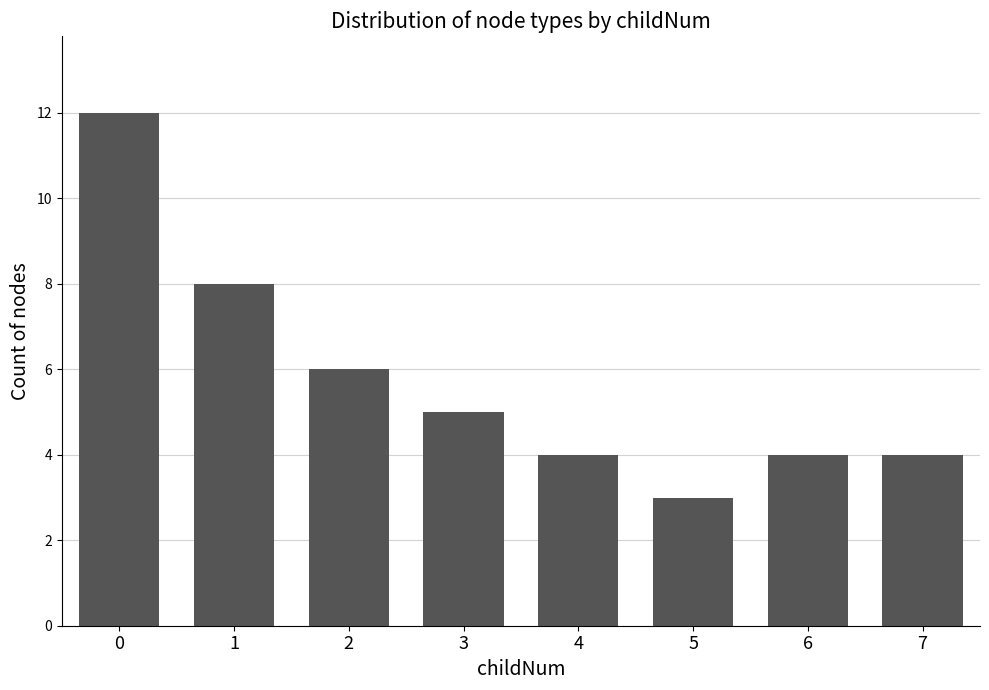

At which category does the chart reach its minimum across all series?

5